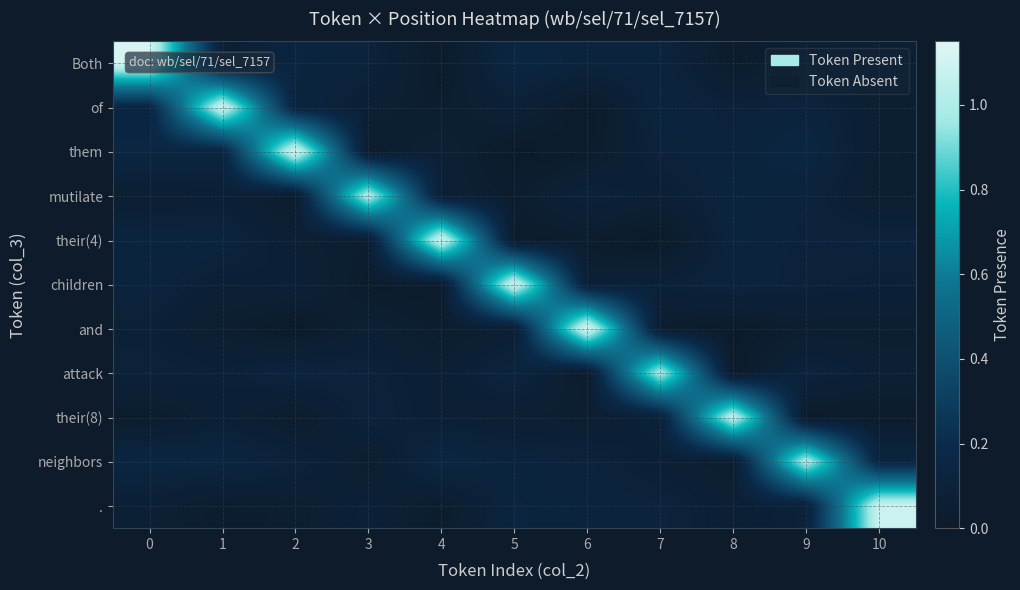

What is the maximum value shown in the chart?

1.1